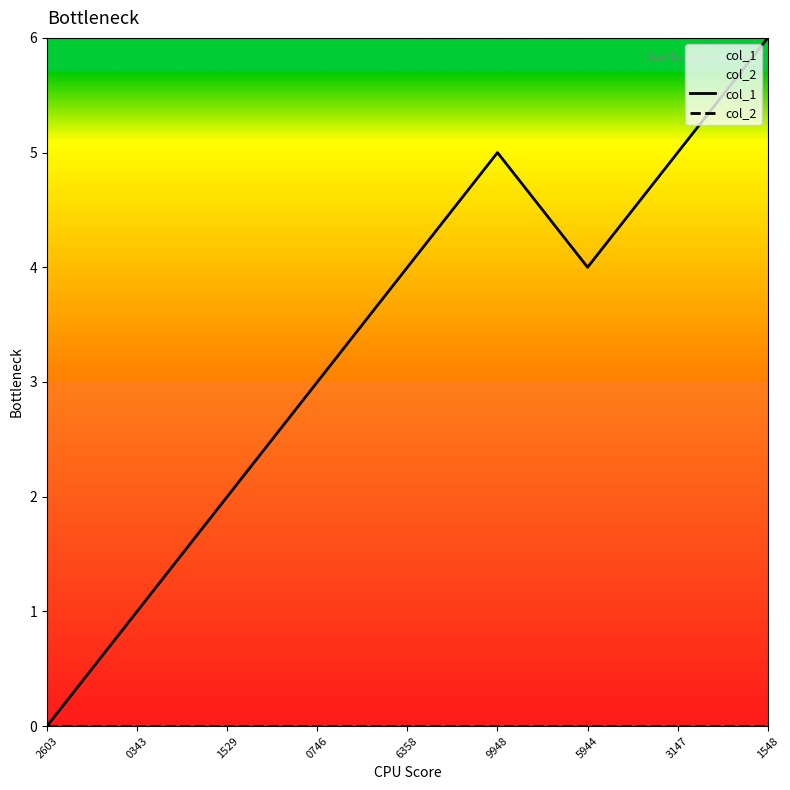

Is the value of col_2 at 0343 greater than the value of col_1 at 0746?

No